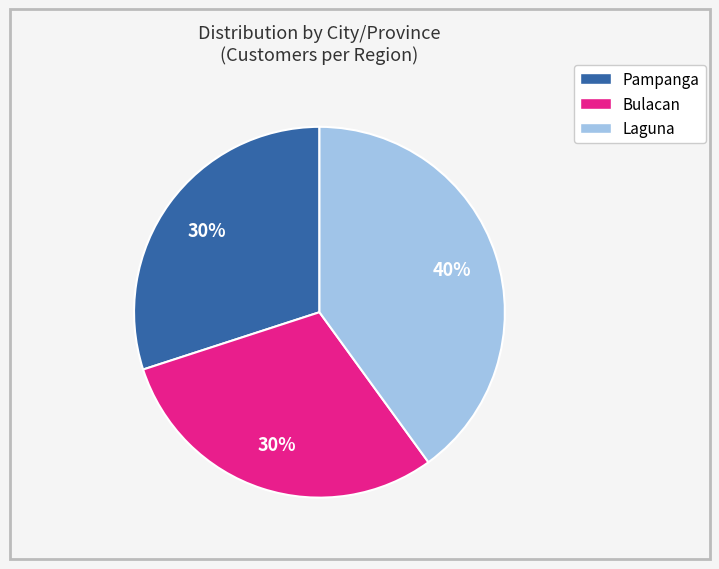

Is there any slice that represents more than half of the pie?

No